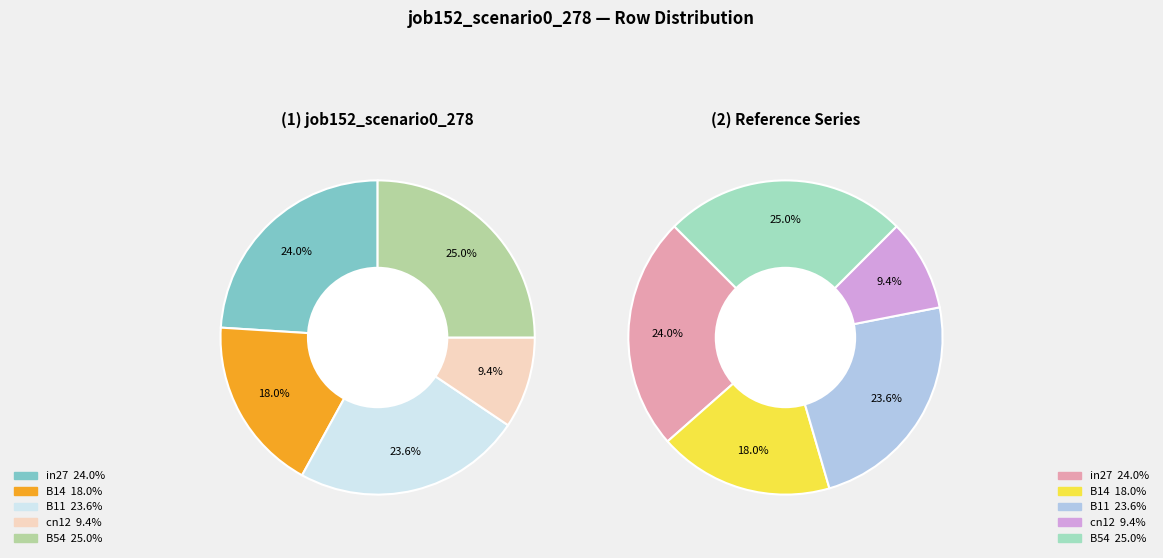

What percentage is the B11 slice, to the nearest percent?

24%